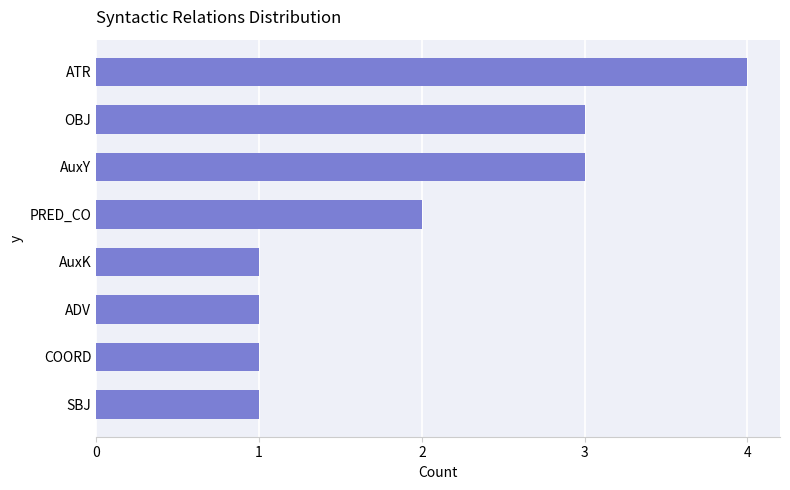

Read the value at OBJ.

3